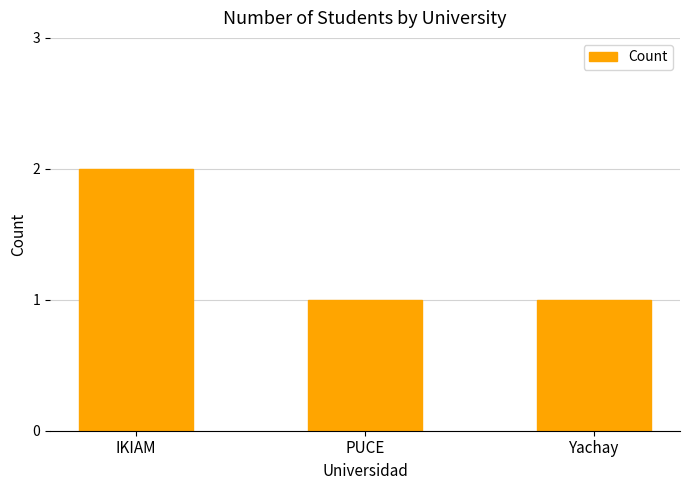

Reading right to left, extract all data points from this chart.

1	1	2